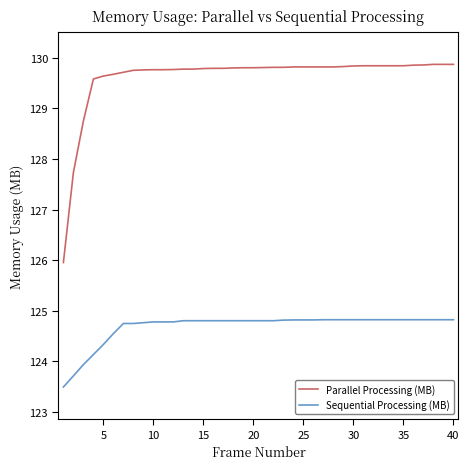

What is the difference between the maximum and minimum values in the Parallel Processing (MB) series?

3.9